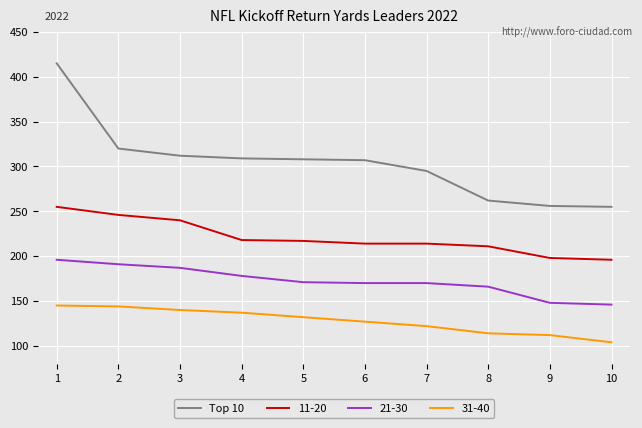

Which category has the lowest value across all series?

10